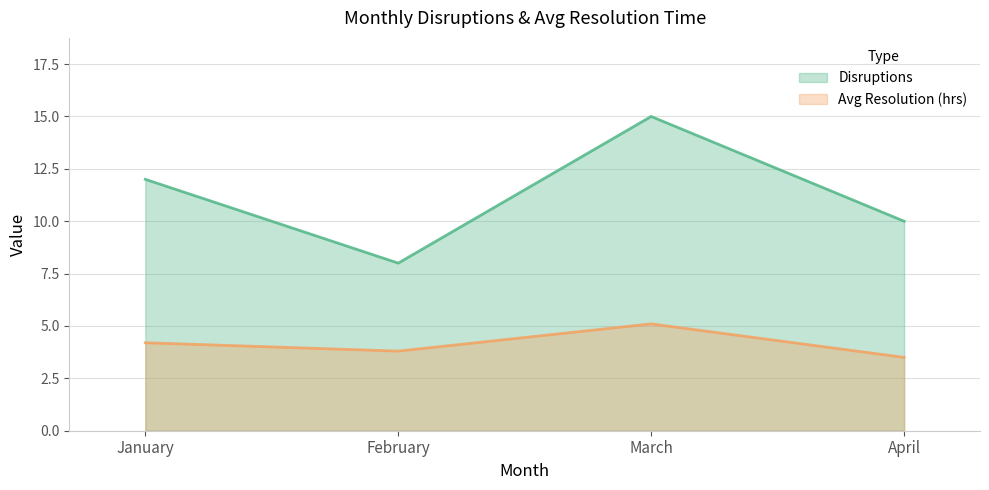

How many Disruptions (line) values are between 10 and 15?

3